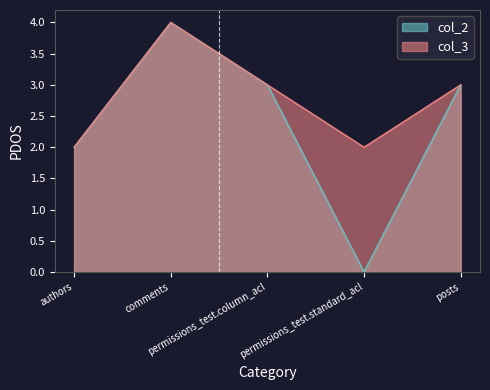

At which category is the sum across all series the highest?

comments